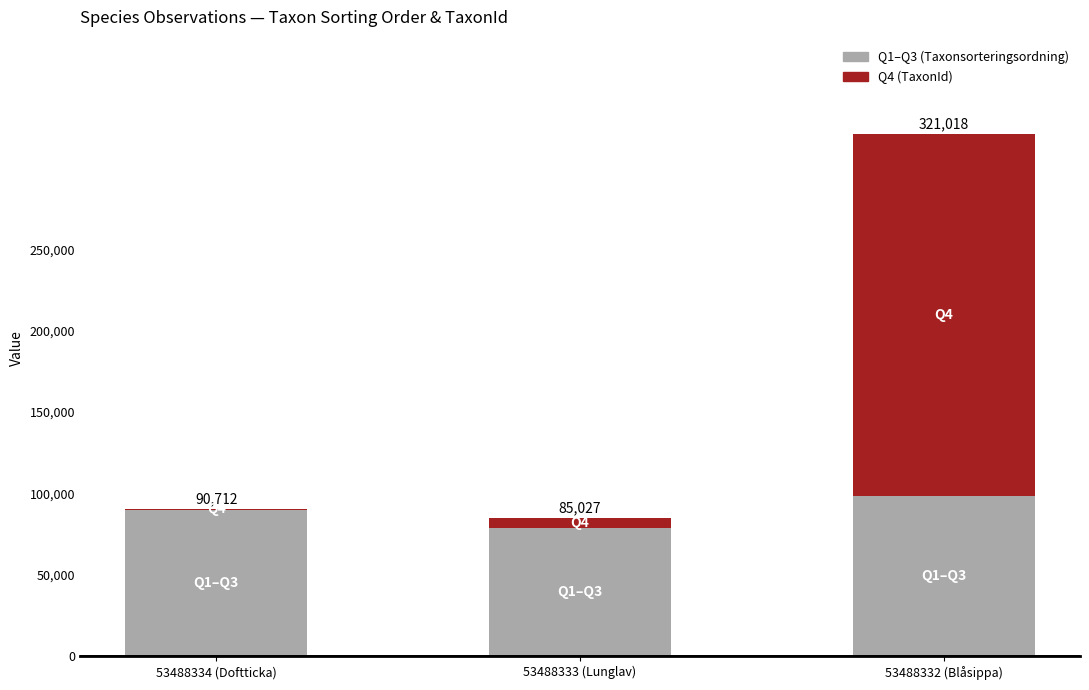

Are the bars horizontal?

No